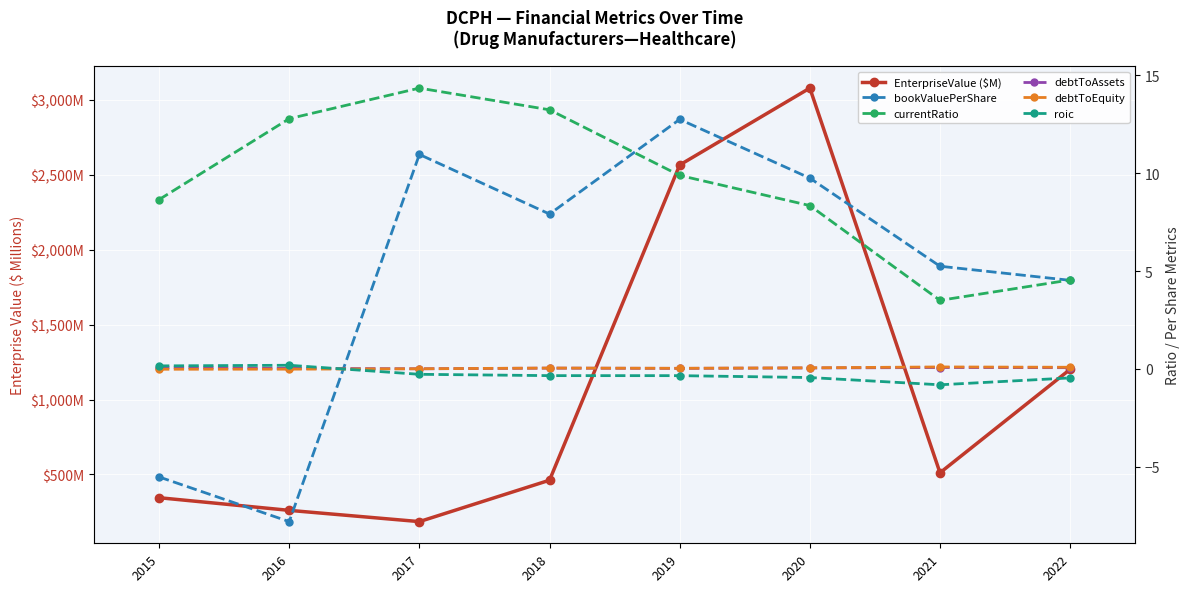

Which series changed the most between 2016 and 2022?

EnterpriseValue ($M)